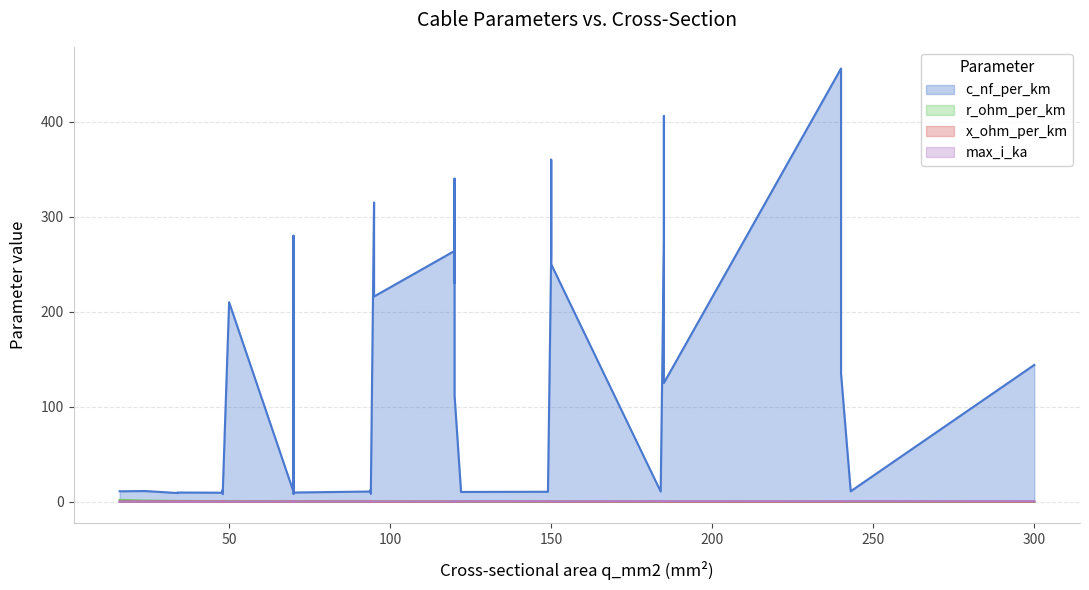

Which series has the largest range (max minus min)?

c_nf_per_km